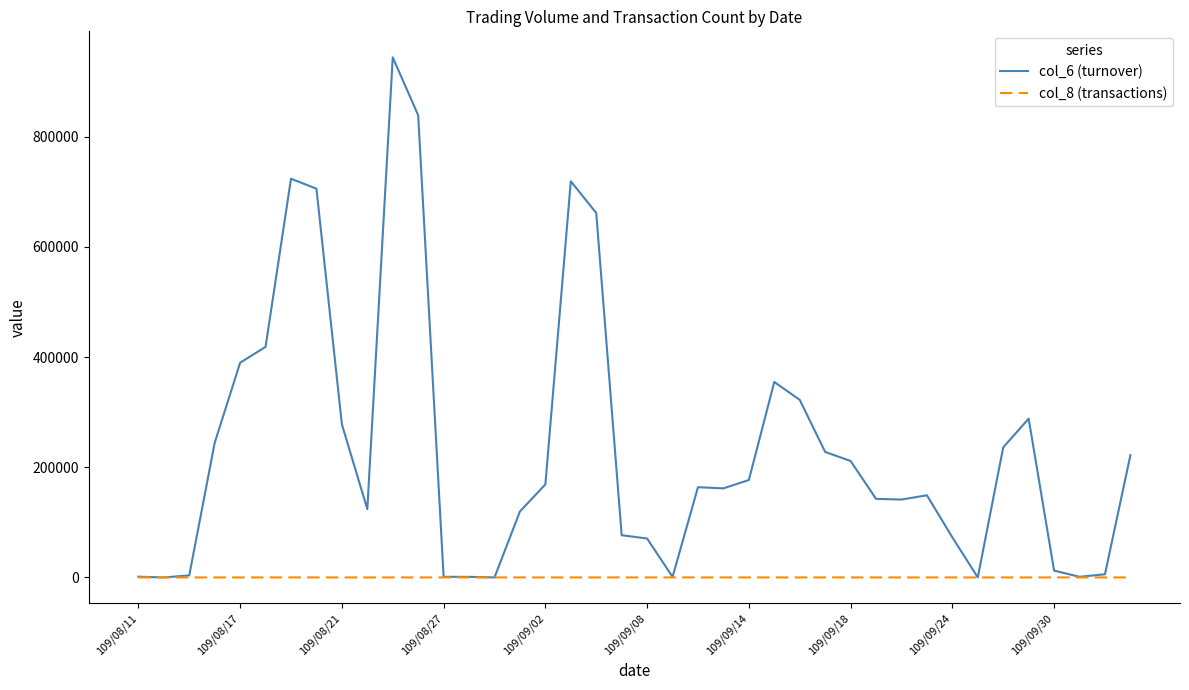

What is the greatest value displayed?

944320